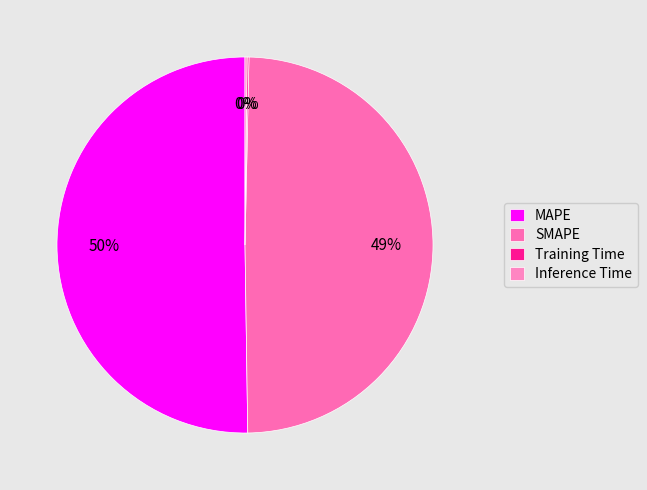

Combined, do SMAPE and MAPE account for over 50%?

Yes